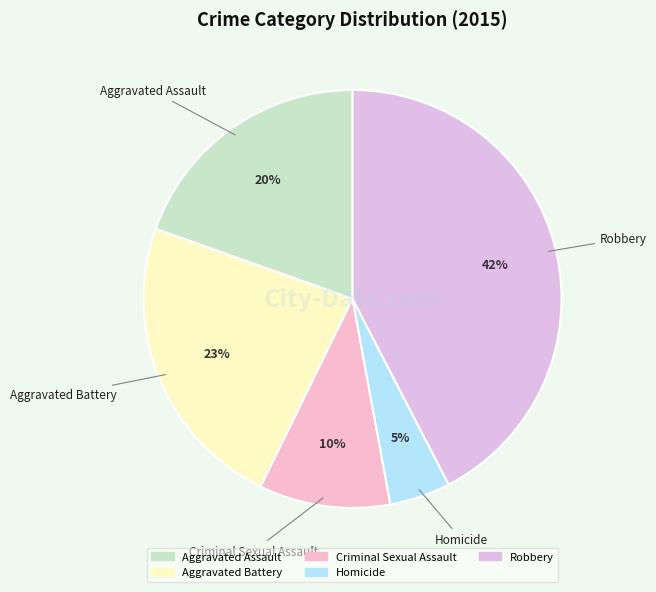

Which category has the biggest portion of the pie?

Robbery